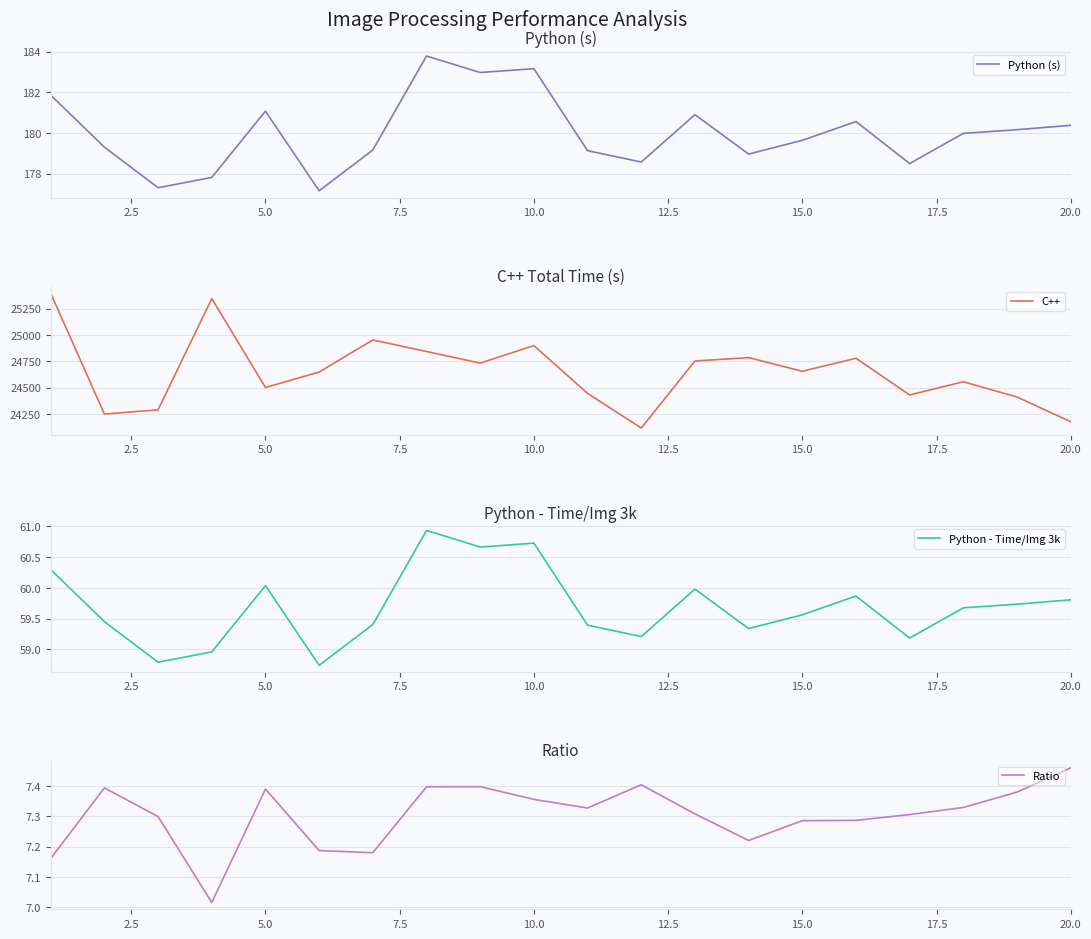

The Python (s) series shows 181.1 at 5.0. True or false?

True